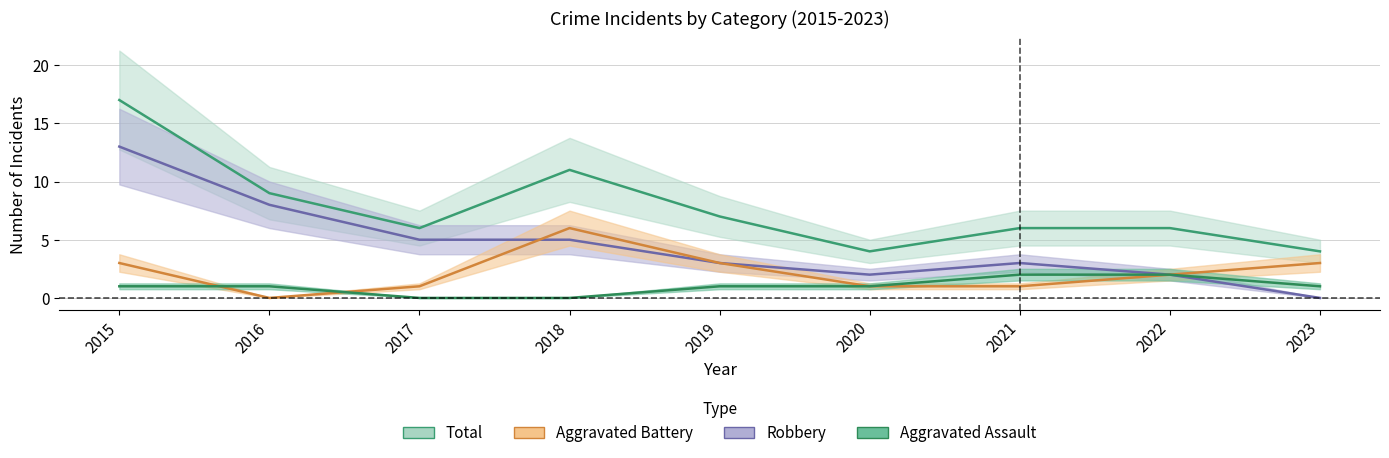

How many values in the Aggravated Battery series exceed 2?

4